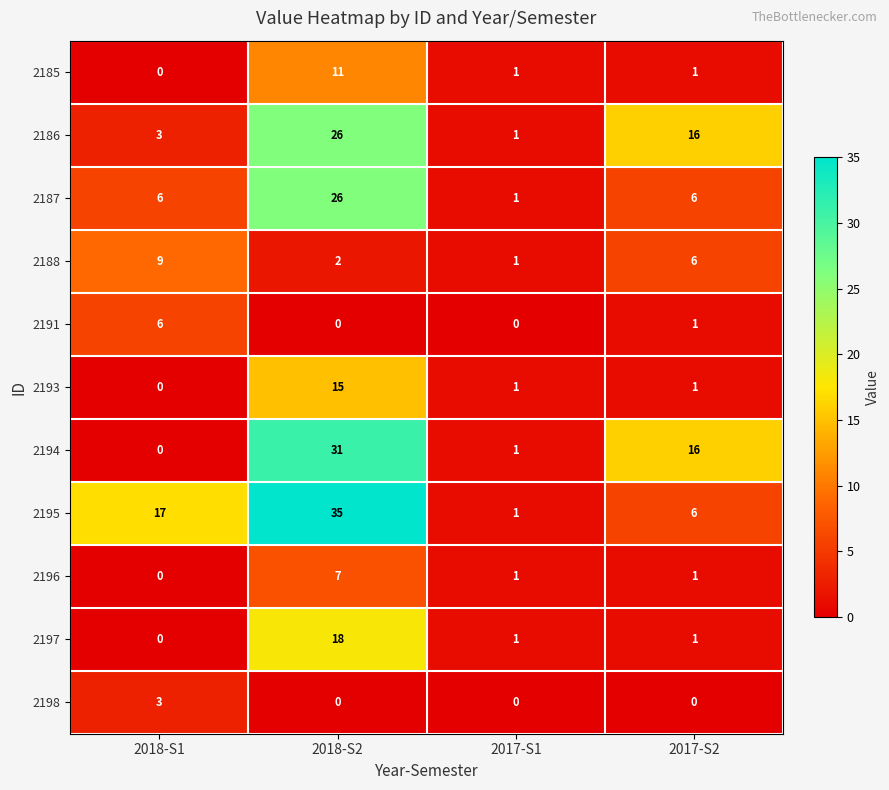

How many data points in 2187 are less than 6?

1